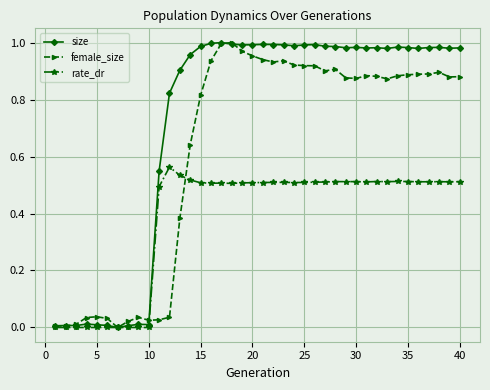

What are all the series names shown in the legend?

size, female_size, rate_dr